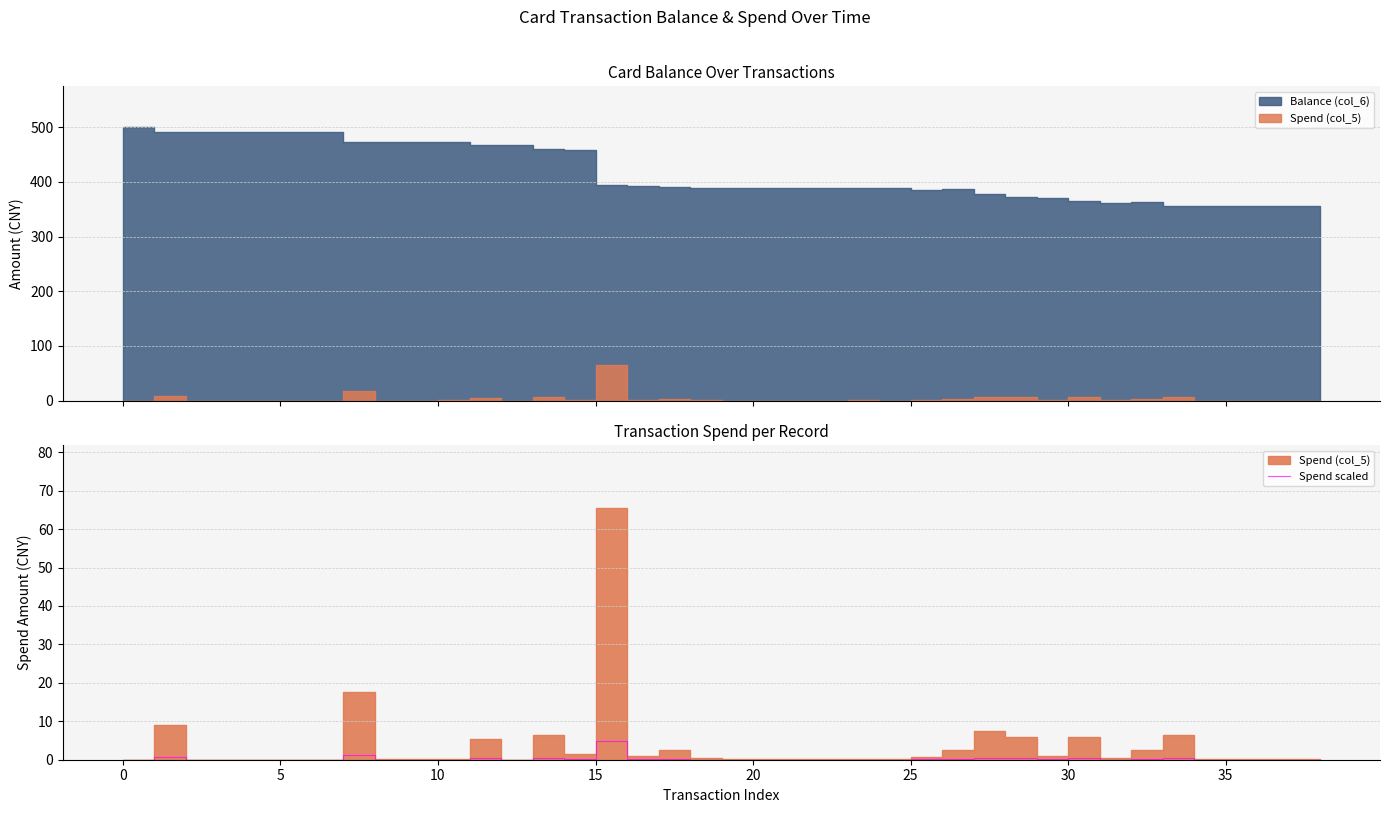

What is the difference between the maximum and minimum values?

5.0